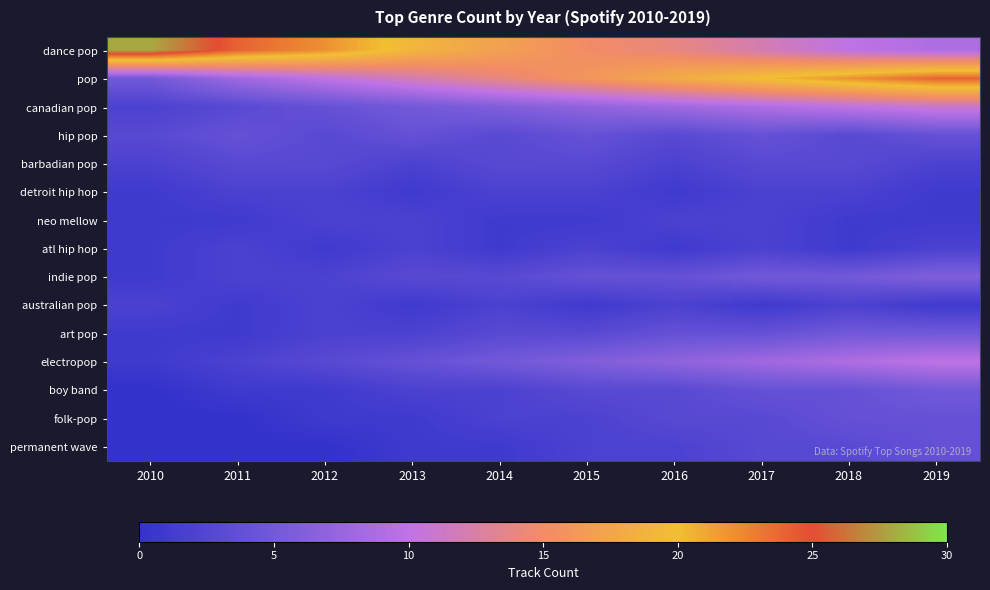

What is the greatest value displayed?

28